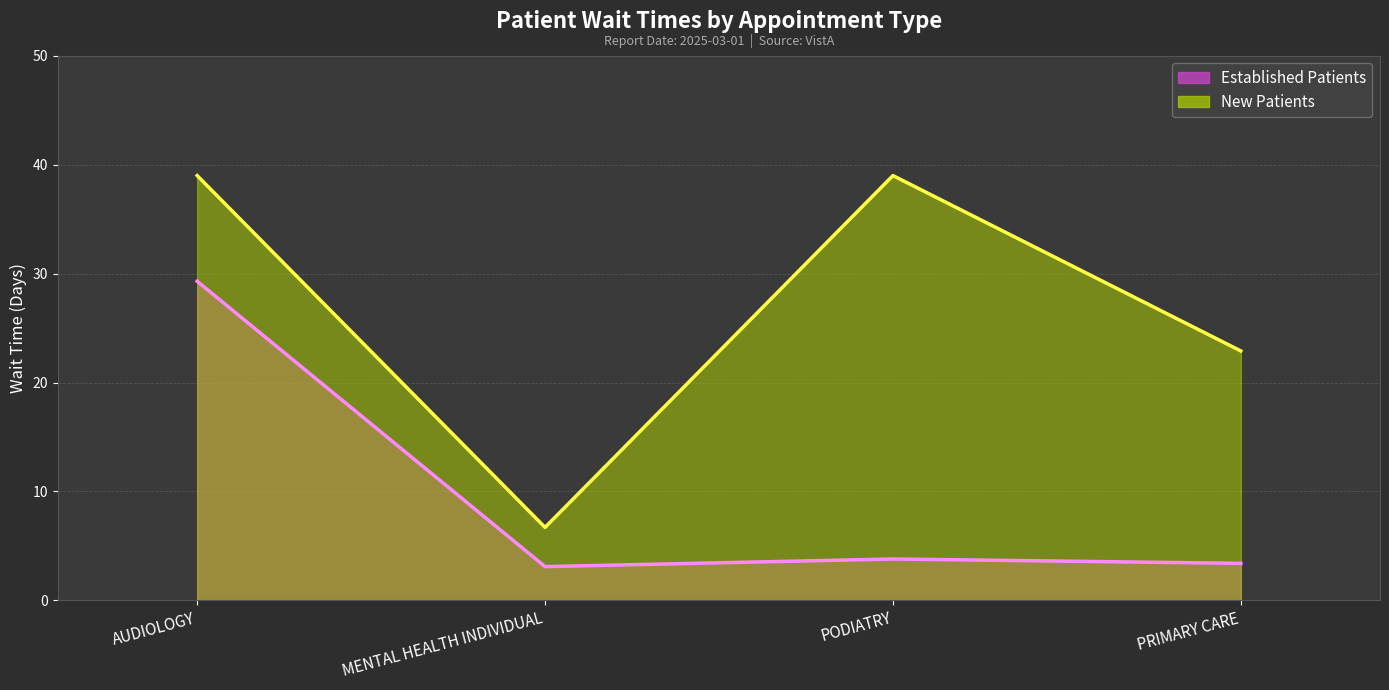

Rank the series by their maximum value, from lowest to highest.

EstablishedPatients, NewPatients